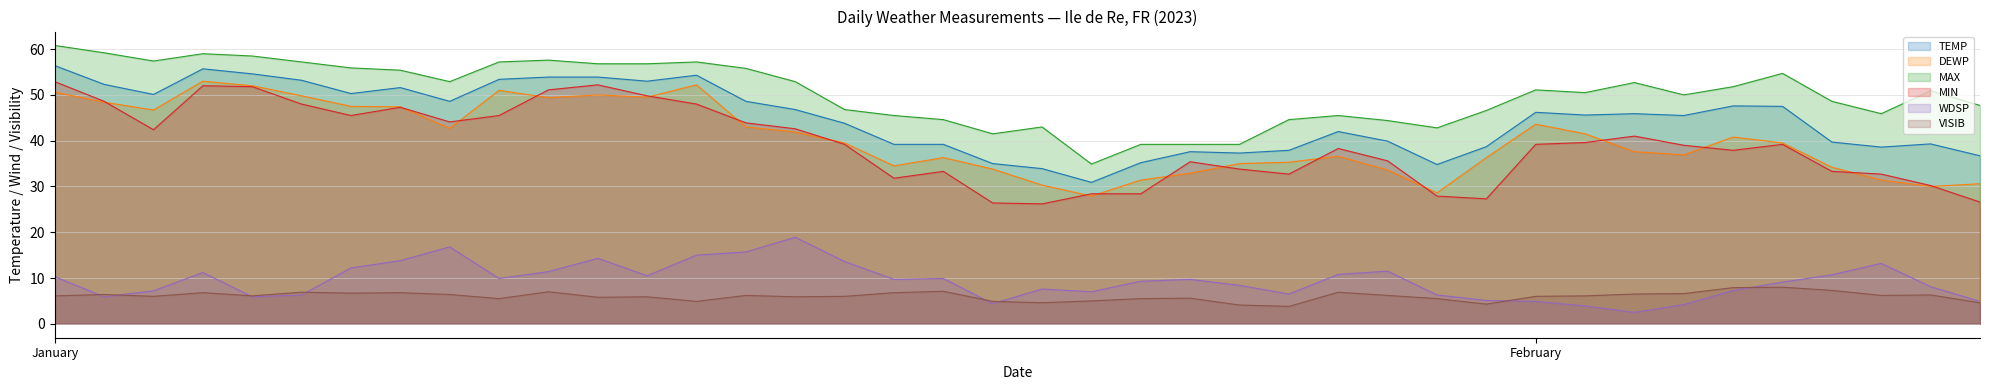

How many categories are shown in the chart?

40